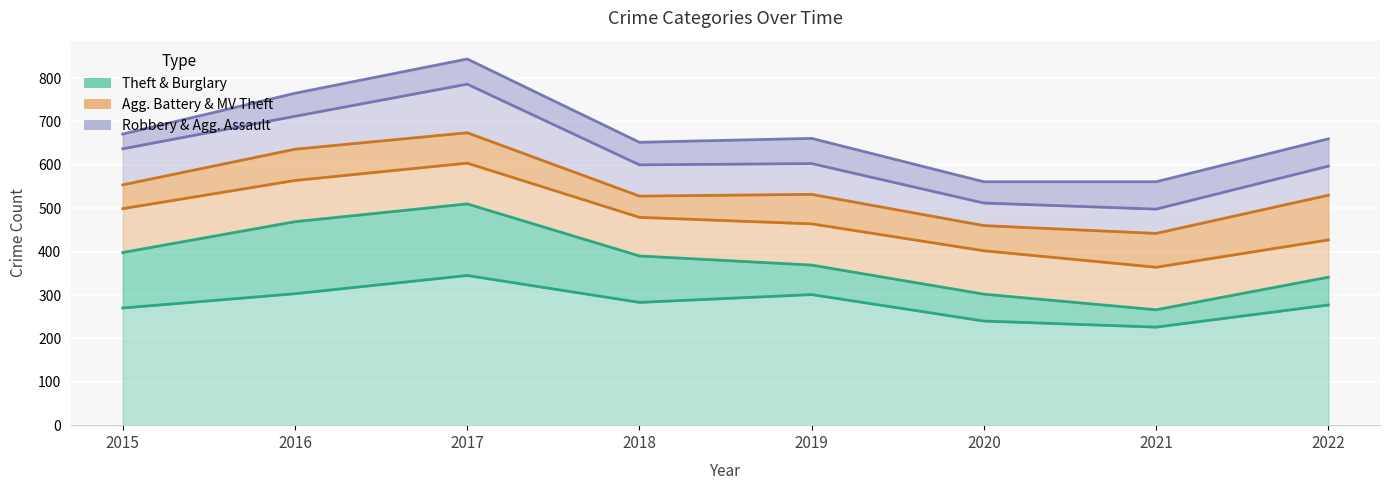

Between 2018 and 2020, which series saw the biggest shift?

Burglary